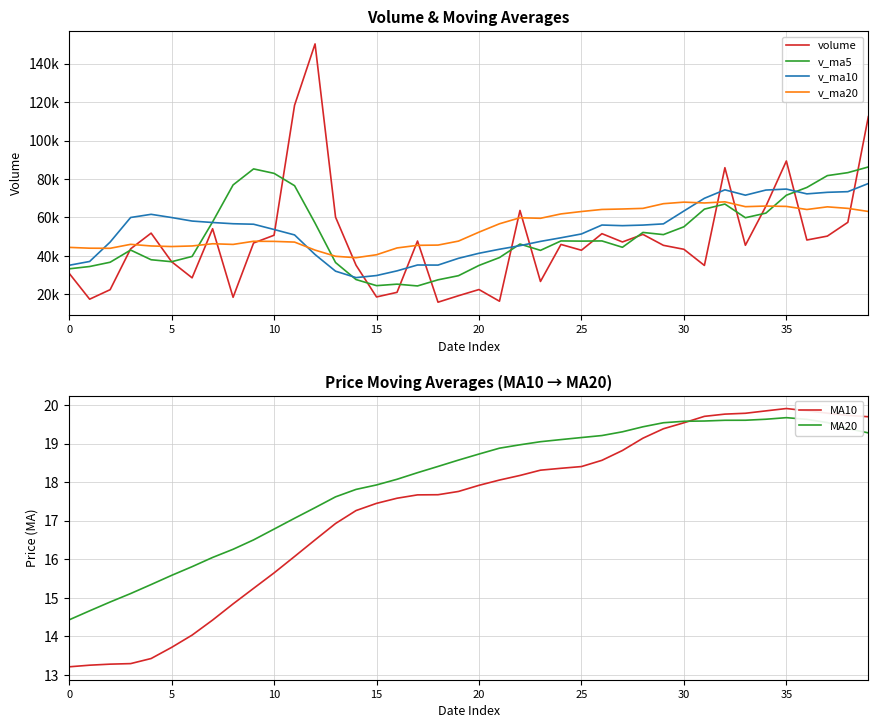

Is it true that MA10 equals 29.4 at 20?

False